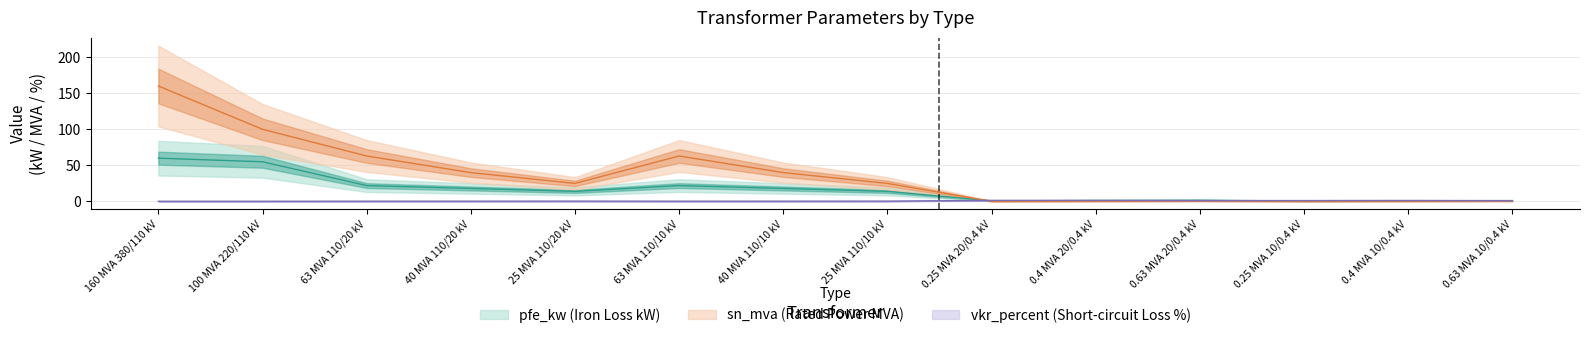

Which category has the highest value in the vkr_percent series?

0.25 MVA 20/0.4 kV